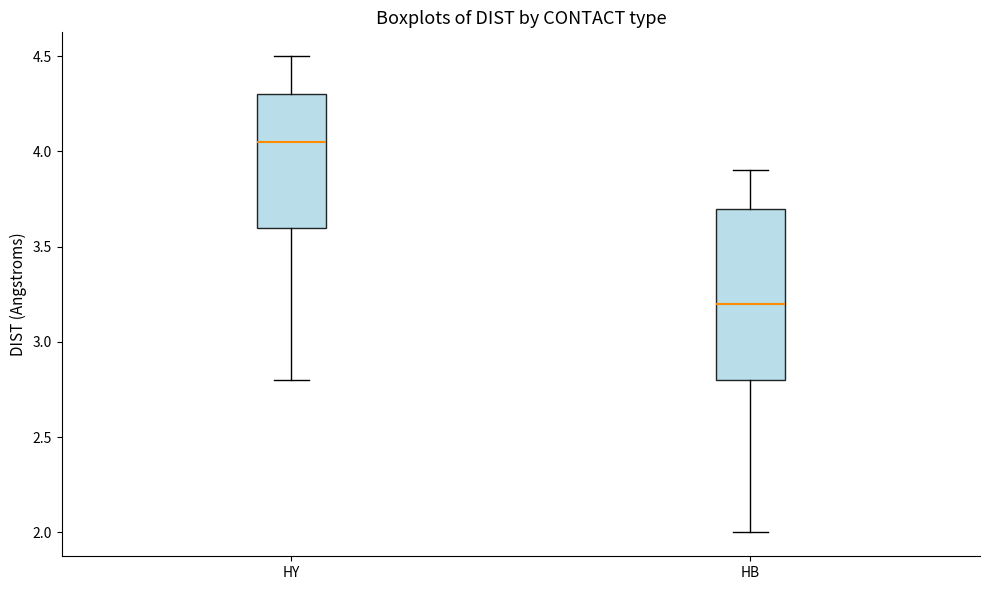

Reading left to right, read every box against the y-axis: the position of its median line, the range the box covers, and the ends of its whiskers. The values are not printed on the chart, so give them approximately, as read against the axis.

HY: median 4.05, box 3.60 to 4.30, whiskers 2.80 to 4.50
HB: median 3.20, box 2.80 to 3.70, whiskers 2.00 to 3.90